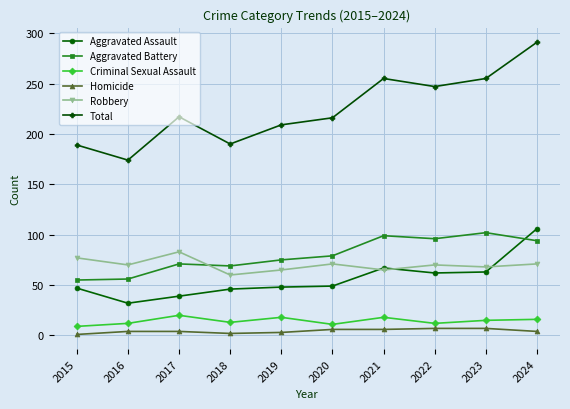

True or false: Aggravated Assault has a value of 93 at 2022.

False